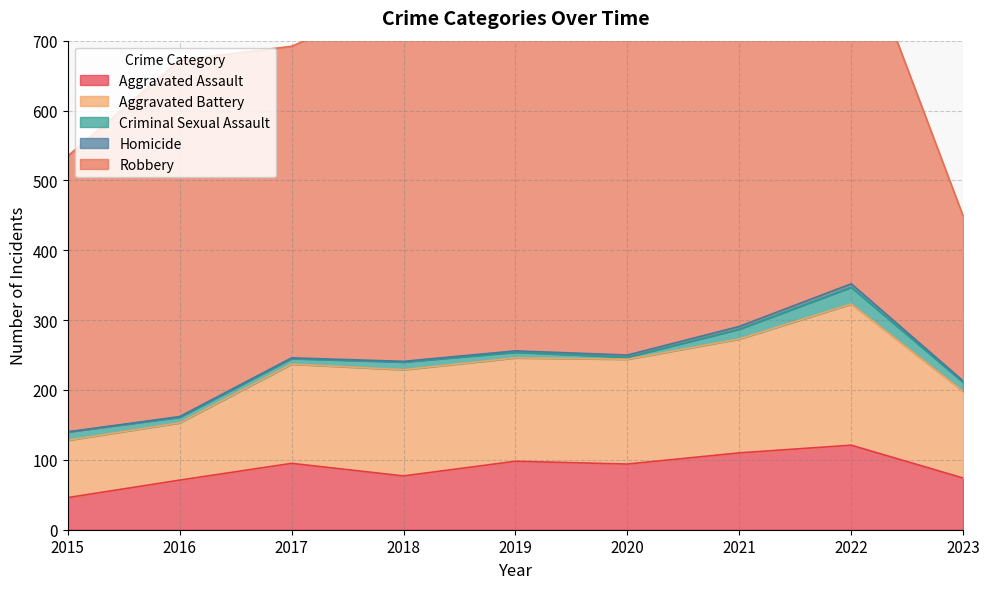

Which category has the lowest value in the Aggravated Battery series?

2015